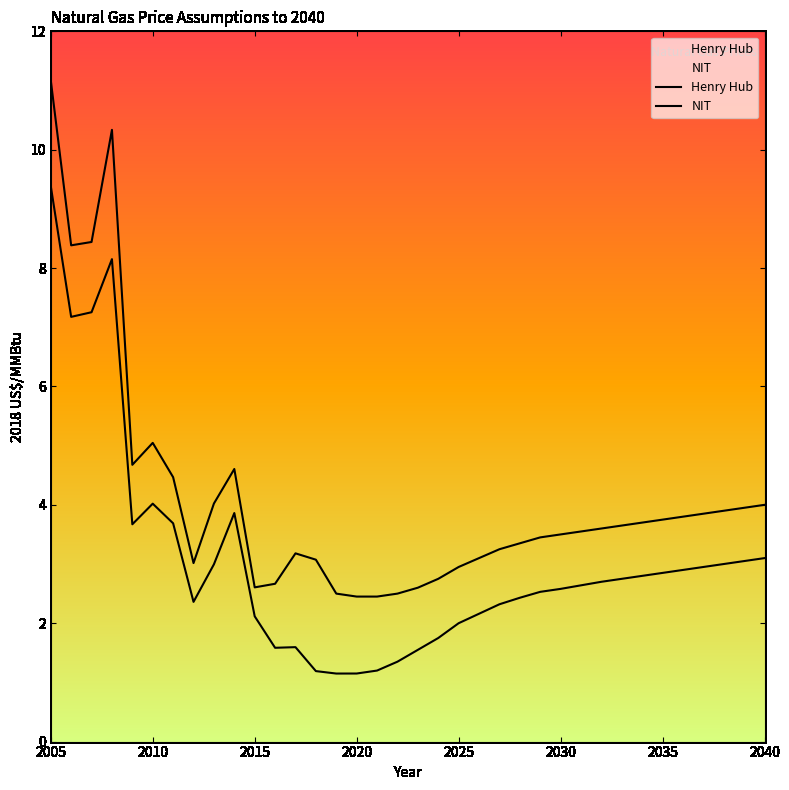

Which series has the largest total across all categories?

Henry Hub